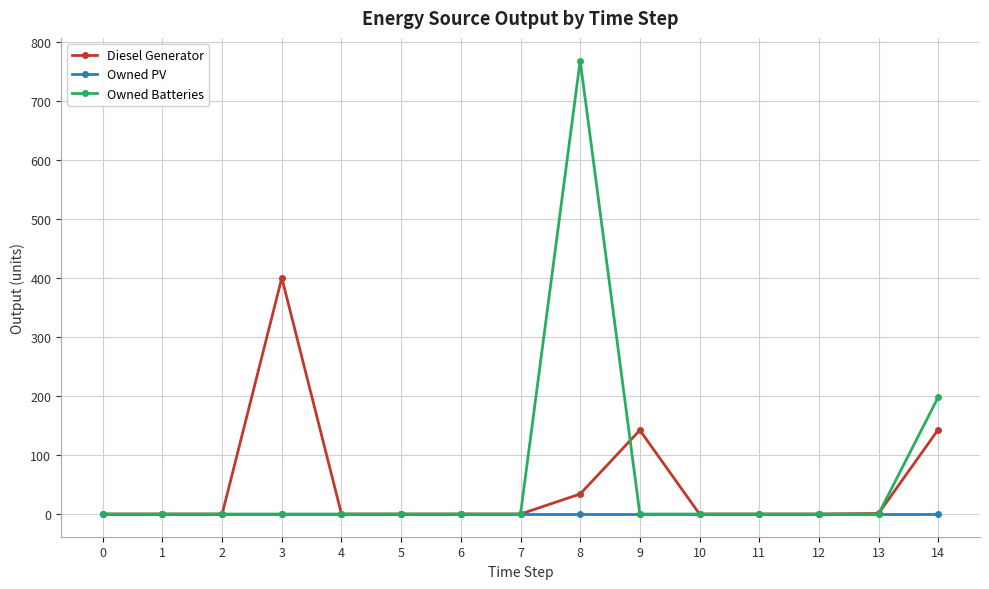

List the series in order of their peak value, highest first.

Owned Batteries, Diesel Generator, Owned PV